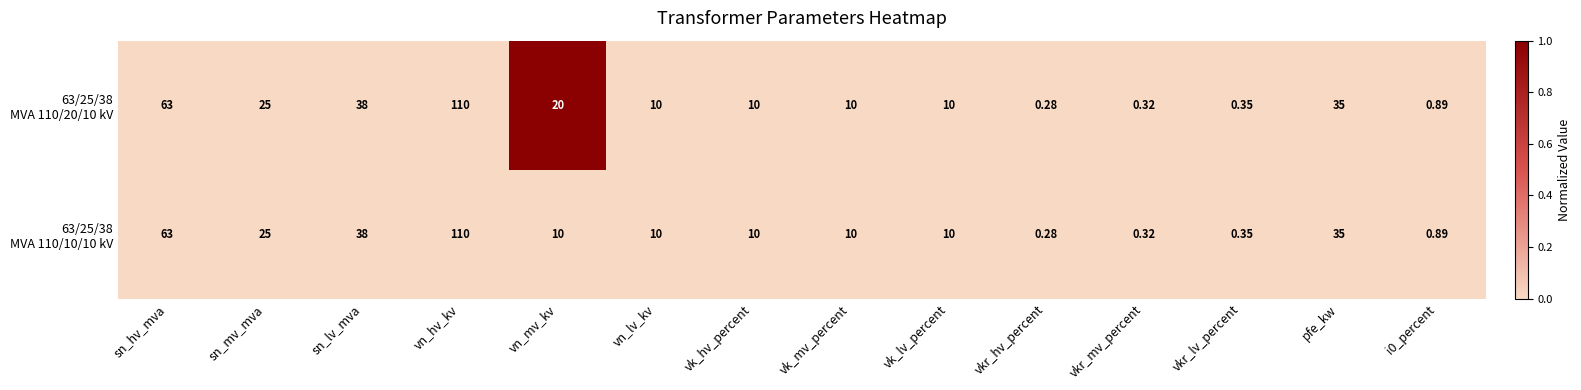

Which label corresponds to the smallest value in the chart?

vkr_hv_percent